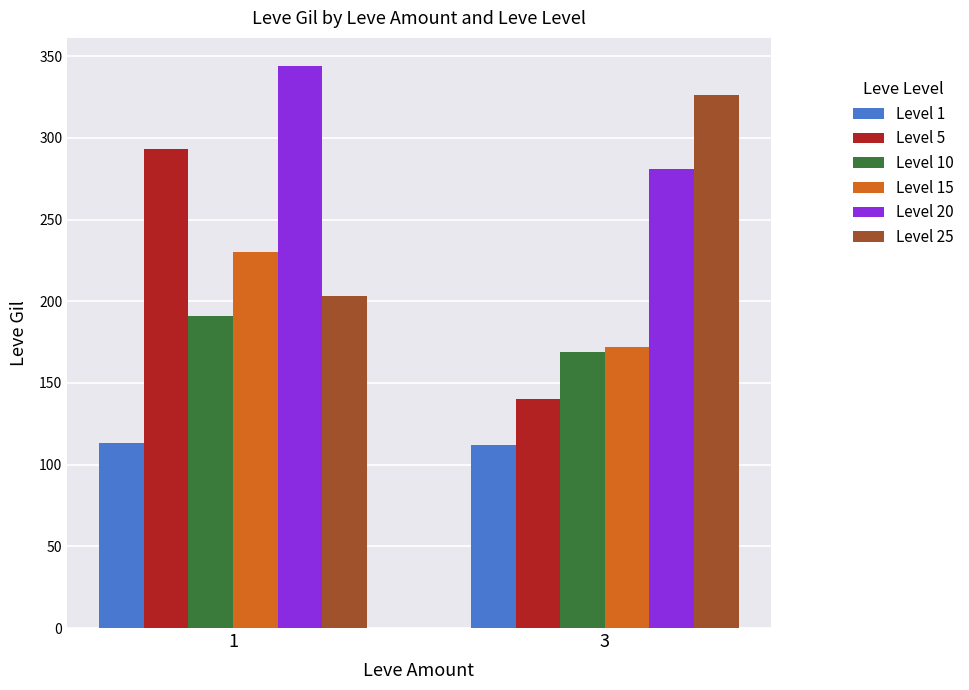

What is the difference between the highest and lowest values at 1?

231